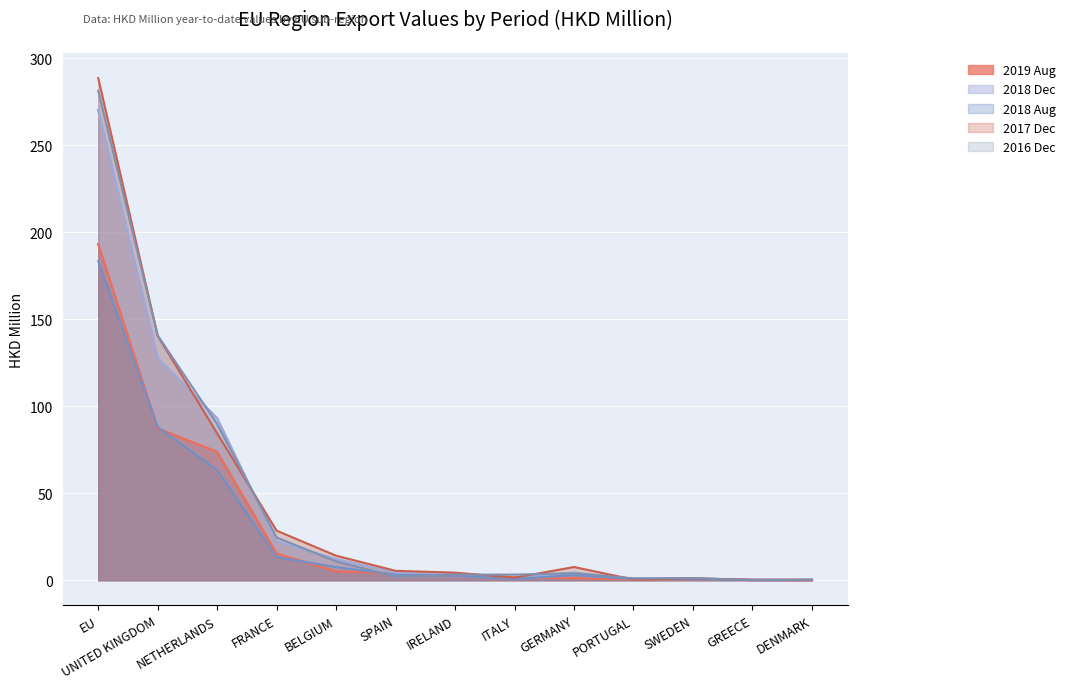

The value of 201808 at PORTUGAL is 0.7. True or false?

True